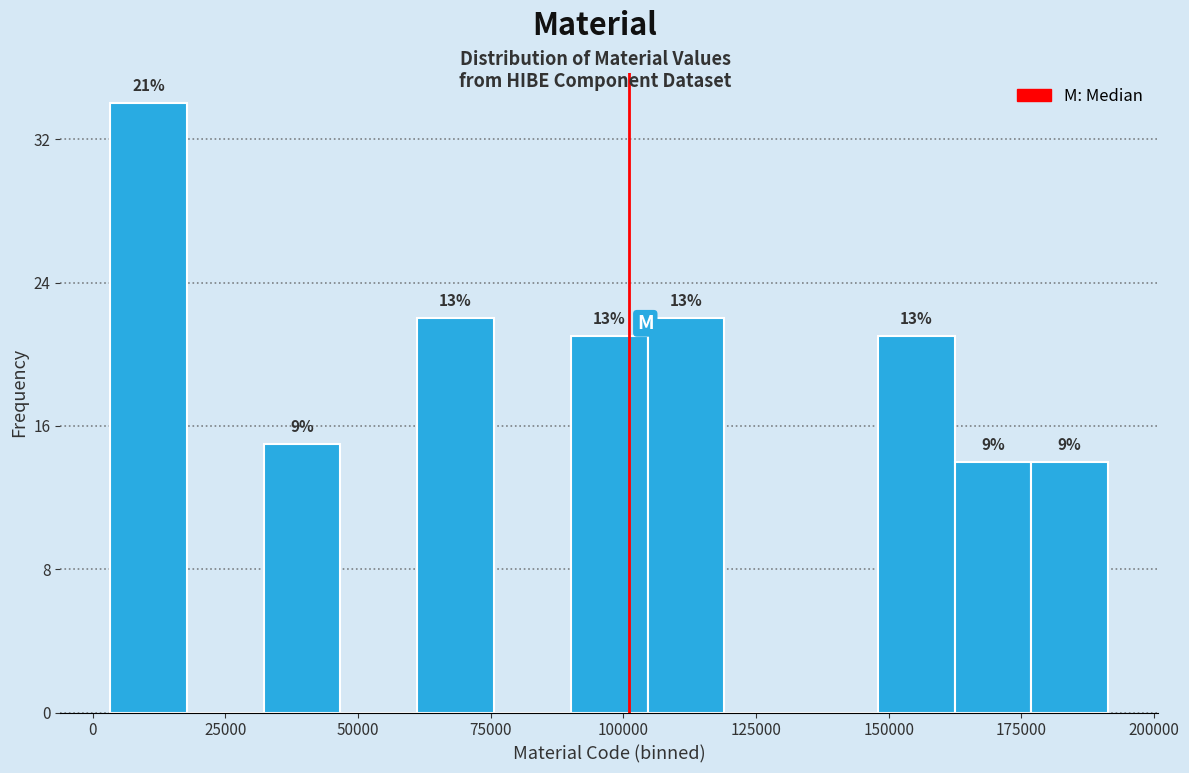

Read against the x-axis, roughly where is the centre of the tallest bar?

10000